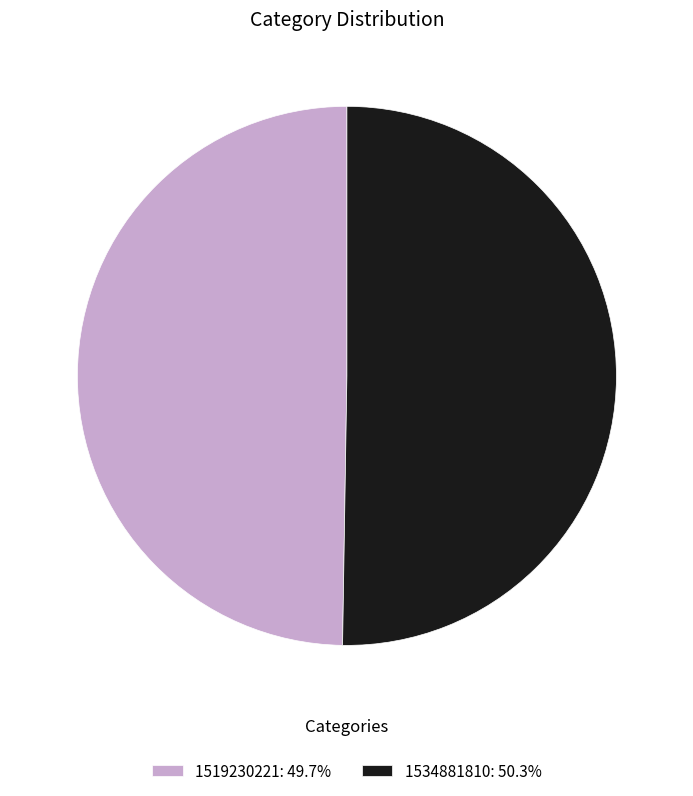

Is there any slice that represents more than half of the pie?

Yes